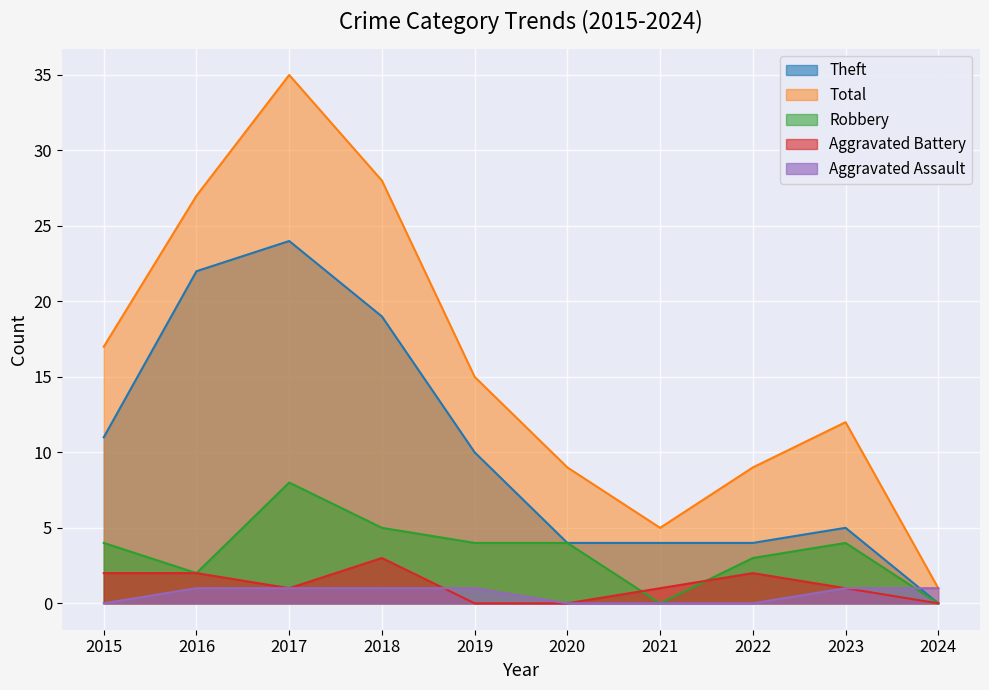

Reading left to right, transcribe all the data shown in this chart.

Aggravated Assault: 2015=0	2016=1	2017=1	2018=1	2019=1	2020=0	2021=0	2022=0	2023=1	2024=1
Aggravated Battery: 2015=2	2016=2	2017=1	2018=3	2019=0	2020=0	2021=1	2022=2	2023=1	2024=0
Robbery: 2015=4	2016=2	2017=8	2018=5	2019=4	2020=4	2021=0	2022=3	2023=4	2024=0
Theft: 2015=11	2016=22	2017=24	2018=19	2019=10	2020=4	2021=4	2022=4	2023=5	2024=0
Total: 2015=17	2016=27	2017=35	2018=28	2019=15	2020=9	2021=5	2022=9	2023=12	2024=1